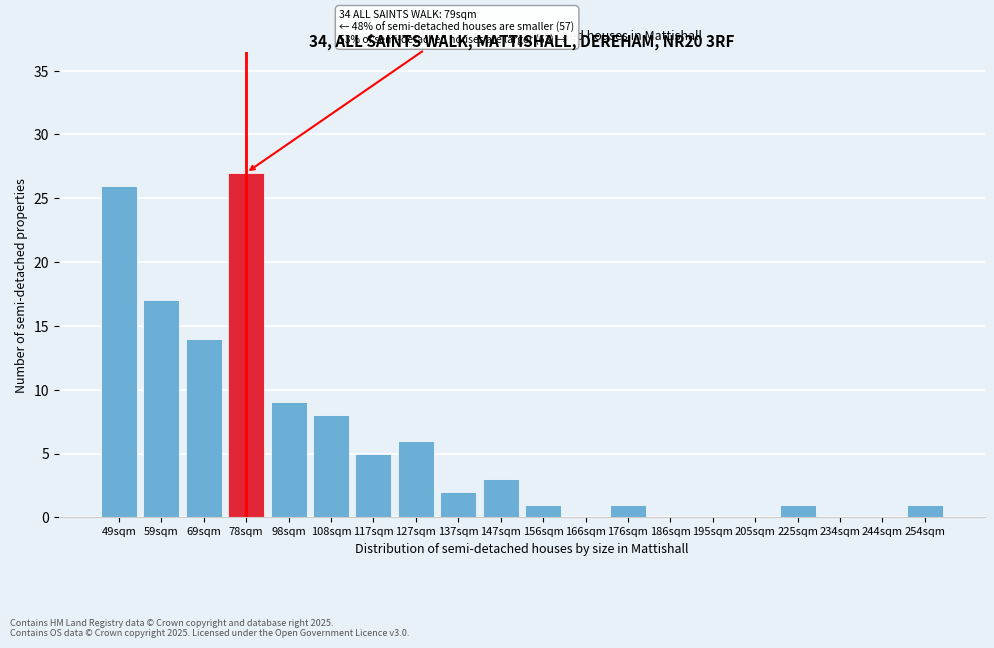

Reading right to left, what are all the values shown in this chart?

254sqm=1	244sqm=0	234sqm=0	225sqm=1	205sqm=0	195sqm=0	186sqm=0	176sqm=1	166sqm=0	156sqm=1	147sqm=3	137sqm=2	127sqm=6	117sqm=5	108sqm=8	98sqm=9	78sqm=27	69sqm=14	59sqm=17	49sqm=26